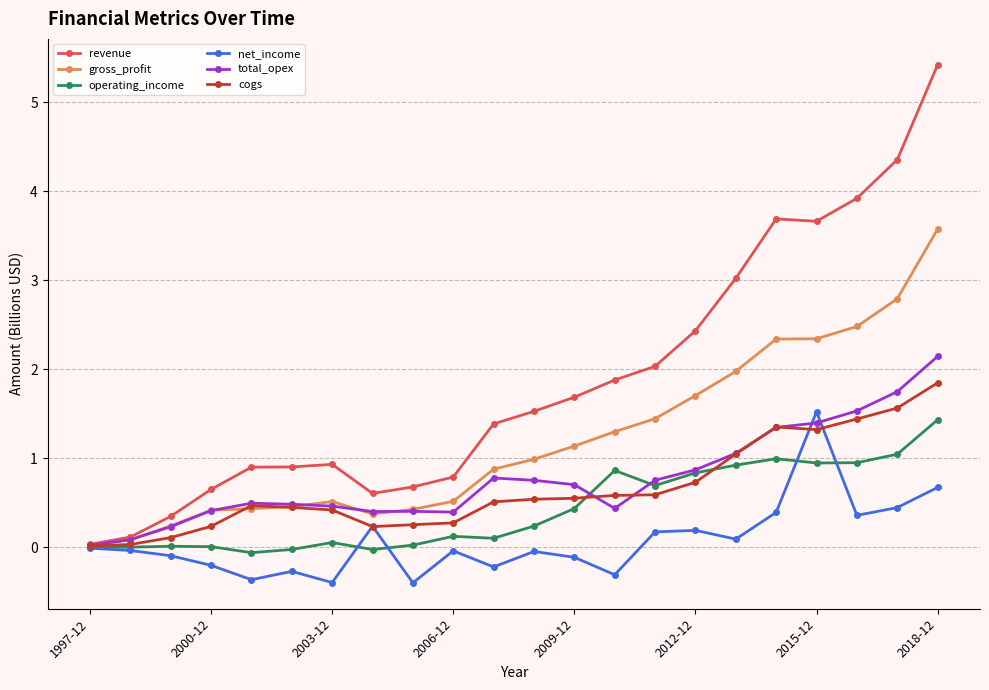

What is the smallest value displayed?

-0.4